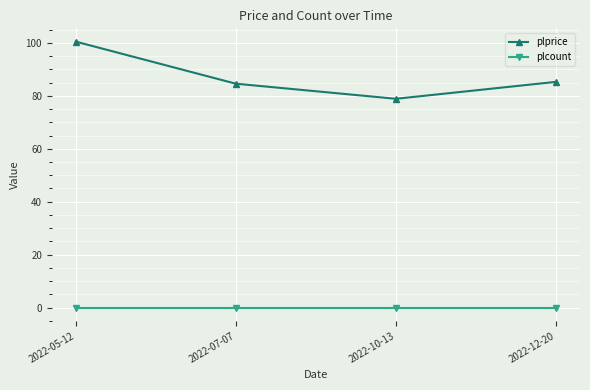

List the series in order of their overall mean, lowest first.

plcount, plprice